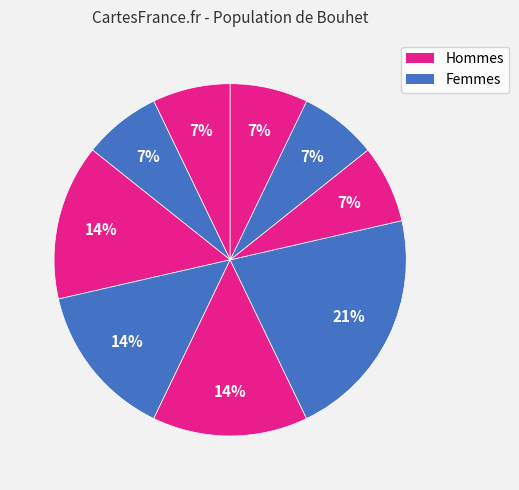

How many slices are in this pie chart?

9